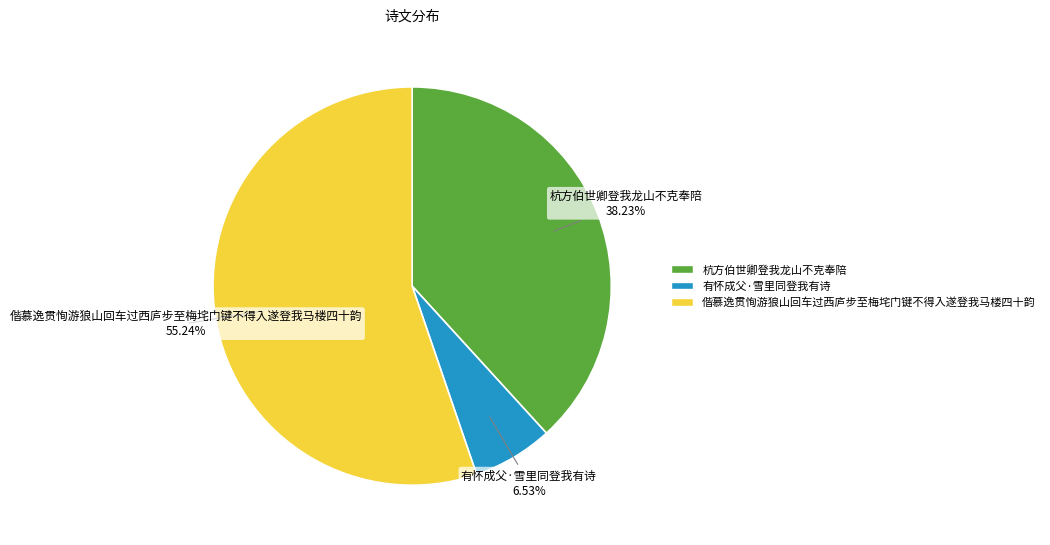

Is there any slice that represents more than half of the pie?

Yes